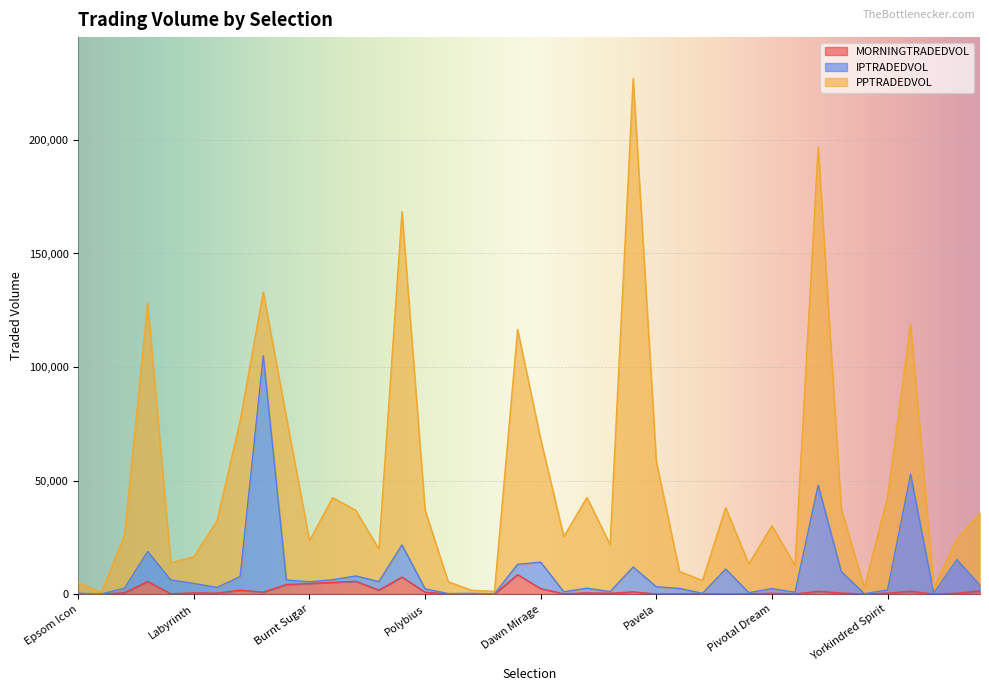

What is the label of the 24th point from the right?

Major Pusey